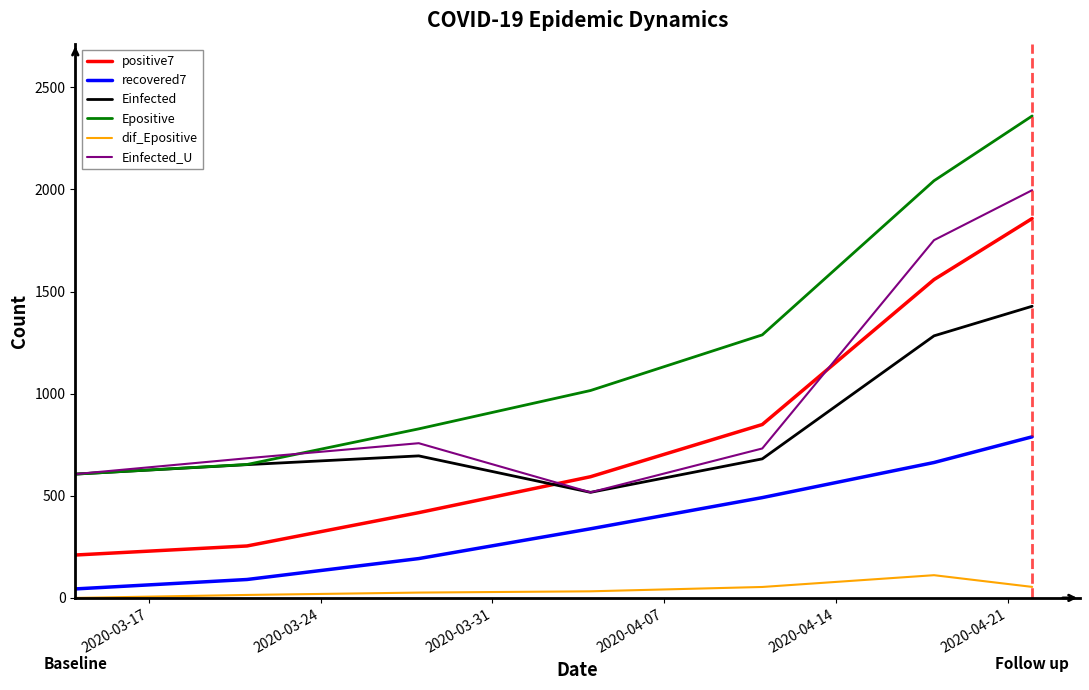

True or false: Einfected and positive7 intersect in this chart.

True